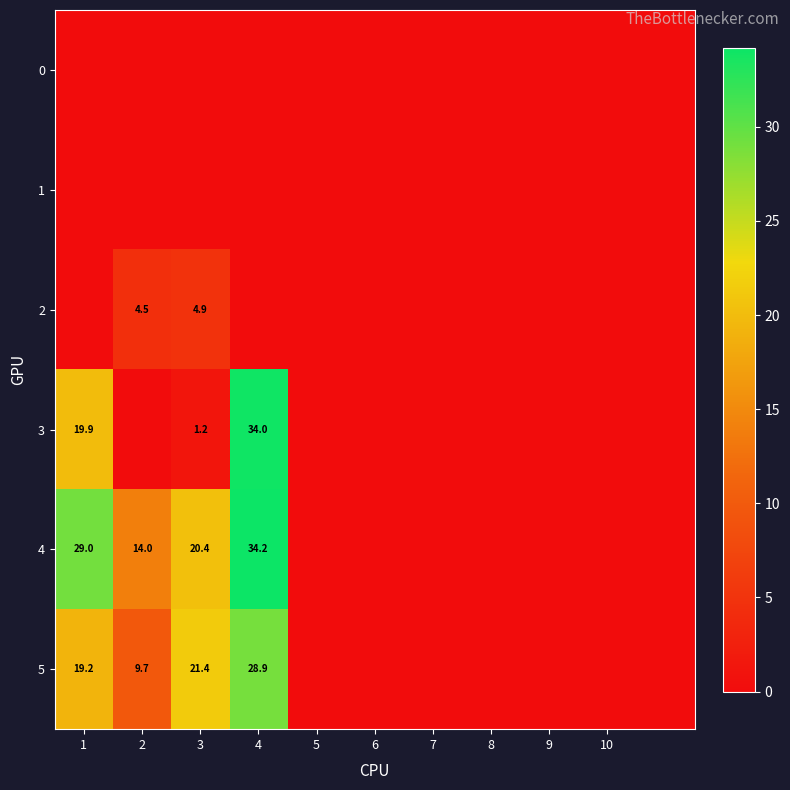

The value of 4 at 4 is 53.3. True or false?

False